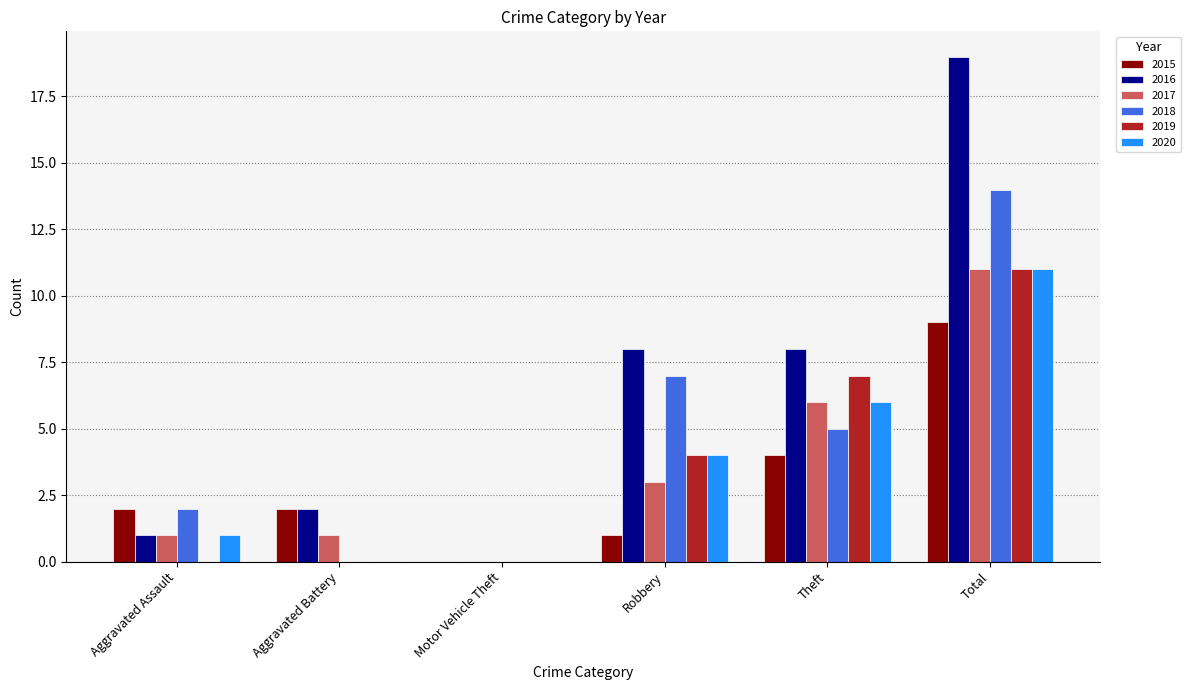

What value does the 2020 series have at Theft?

6